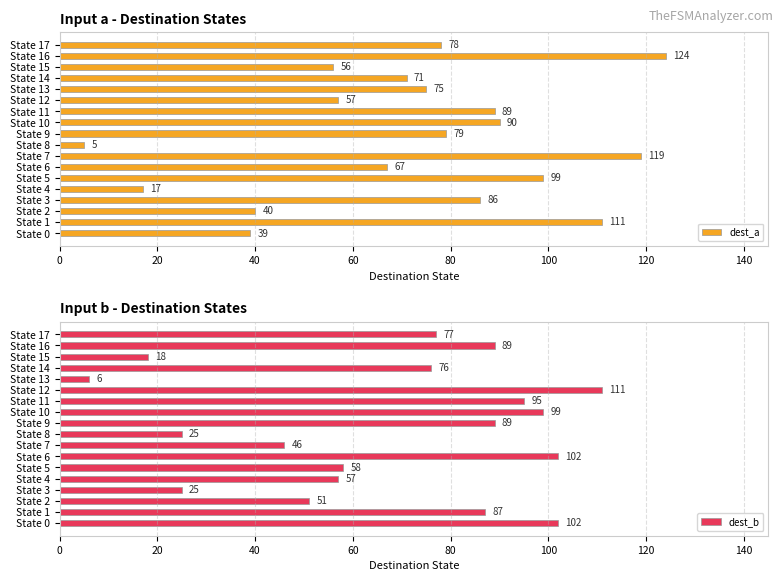

True or false: dest_b has a value of 25 at State 8.

True